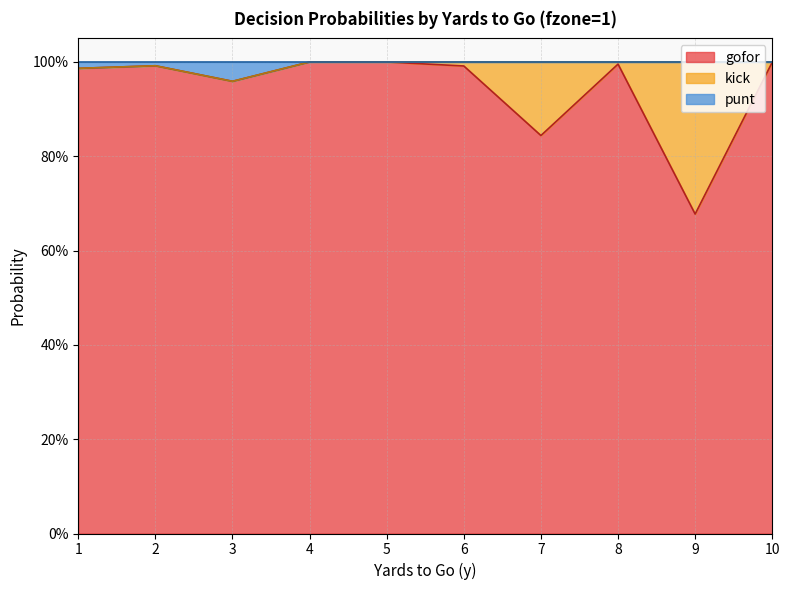

Where is the first local maximum for punt?

2